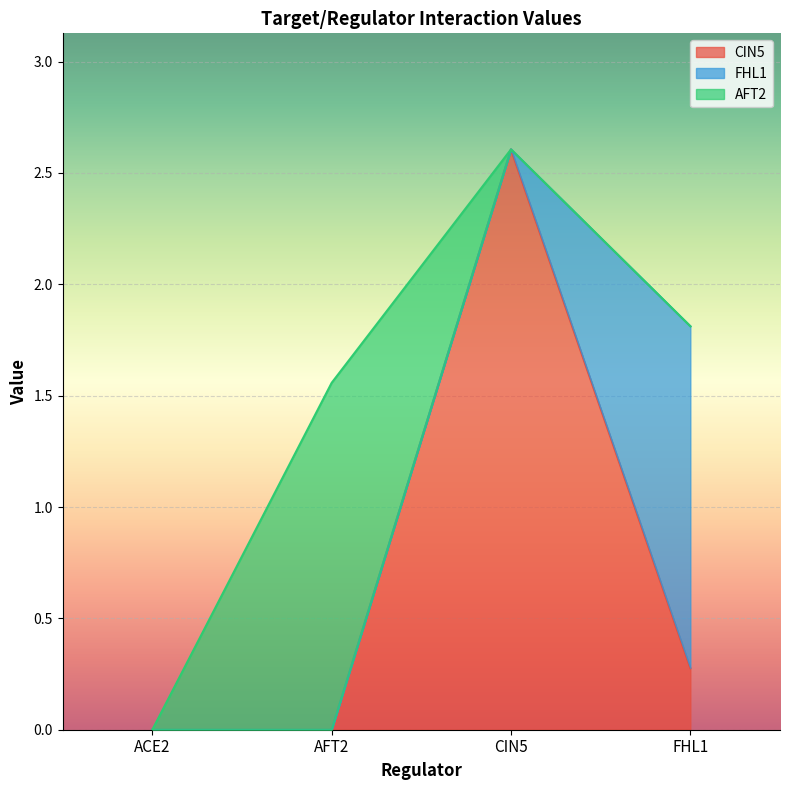

What are all the series names shown in the legend?

CIN5, FHL1, AFT2